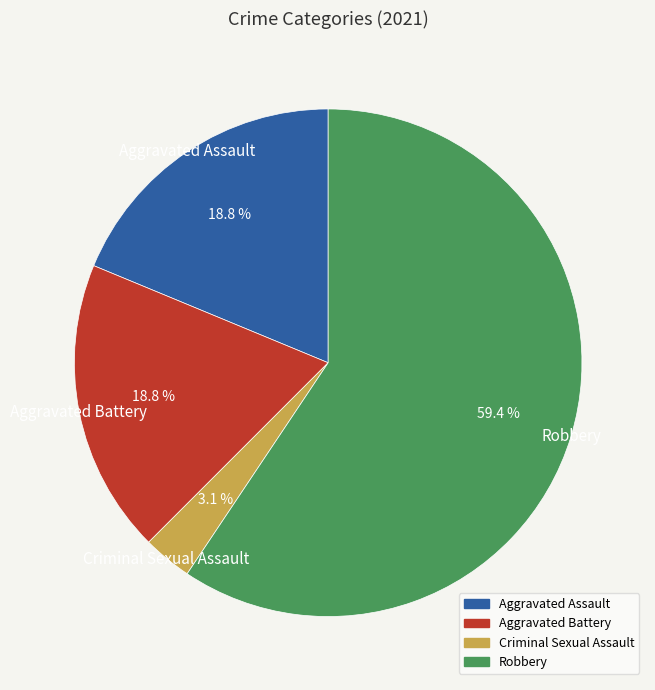

What is the majority slice?

Robbery